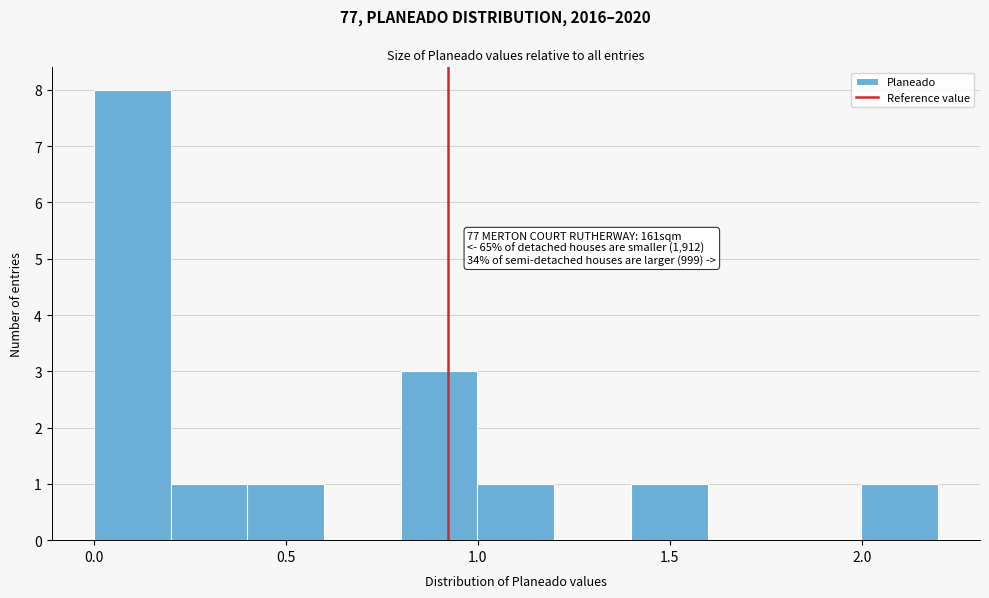

Around what value on the x-axis is the tallest bar? Give the approximate position of its centre, as read against the axis.

0.10